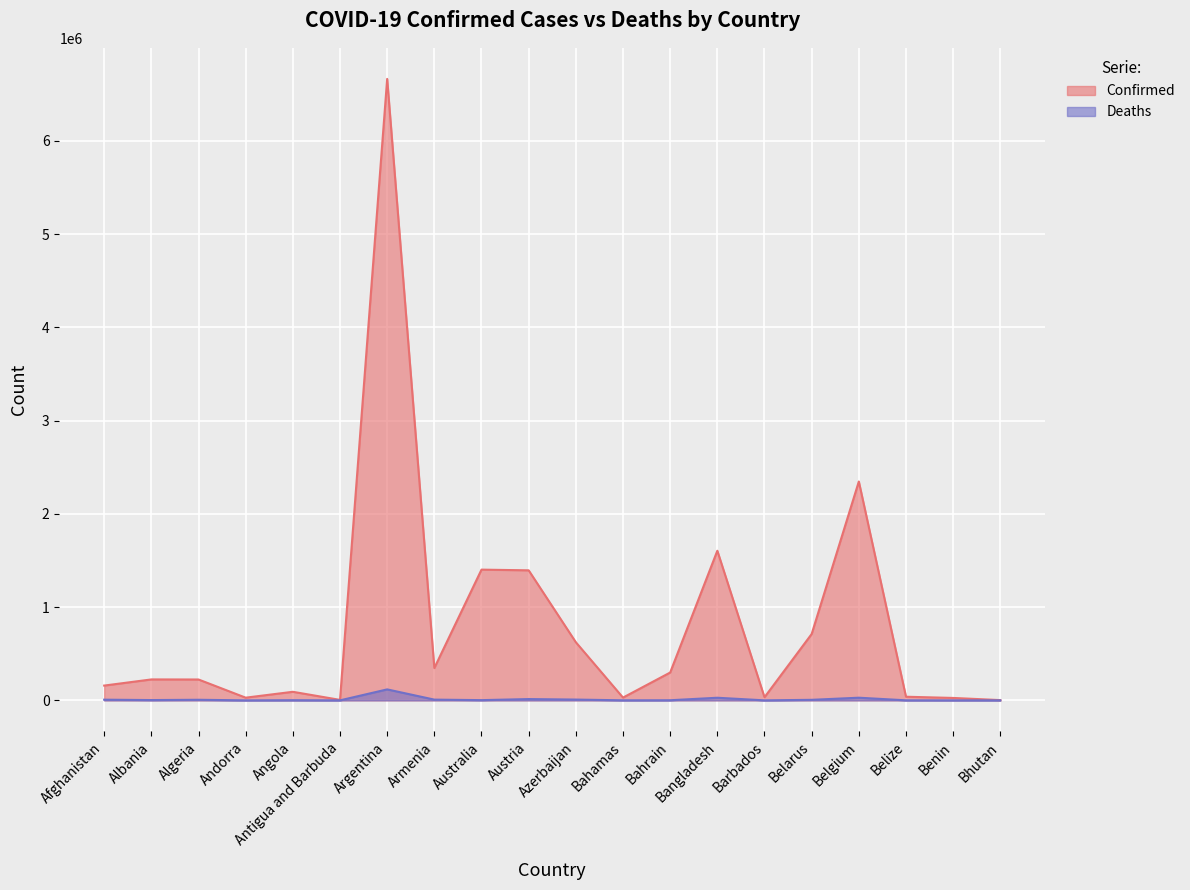

At which category is the sum across all series the highest?

Argentina